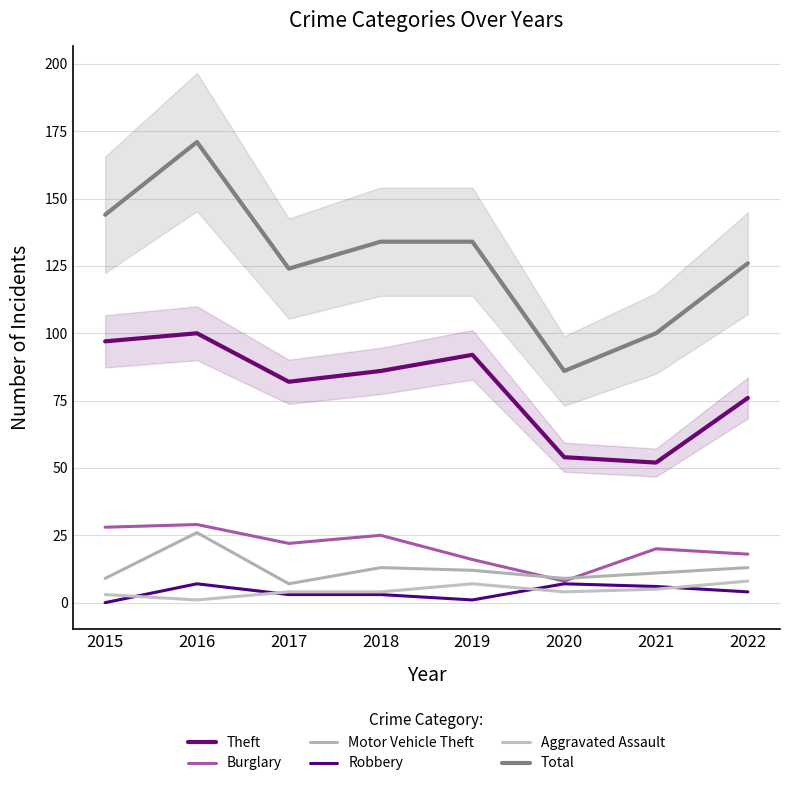

What is the difference between the maximum and minimum values in the Burglary series?

21